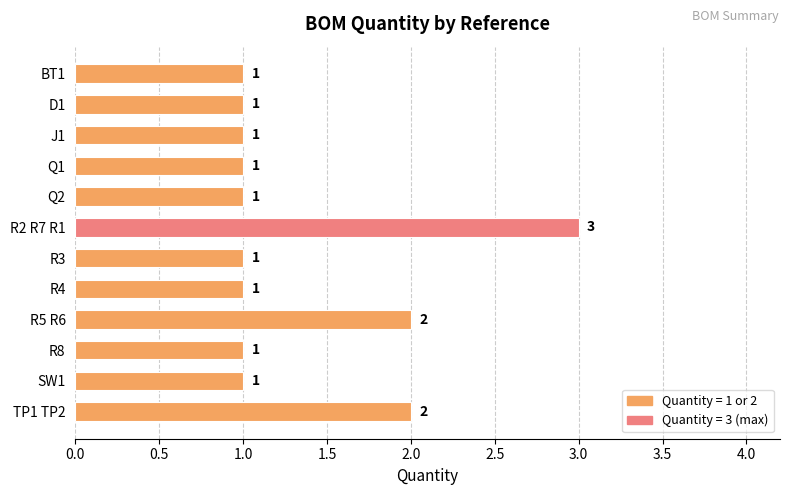

Reading top to bottom, extract all data points from this chart.

BT1=1	D1=1	J1=1	Q1=1	Q2=1	R2 R7 R1=3	R3=1	R4=1	R5 R6=2	R8=1	SW1=1	TP1 TP2=2